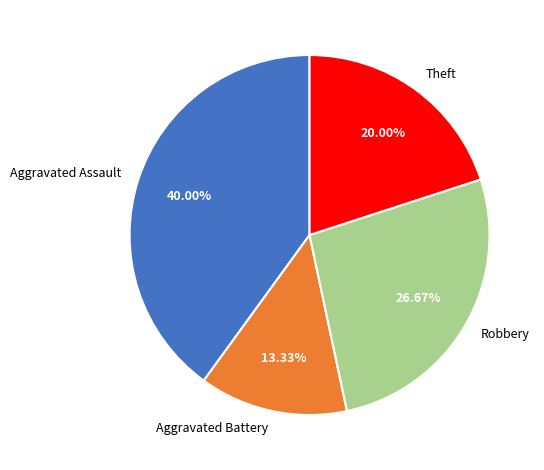

To the nearest percent, what is the average slice percentage?

25%